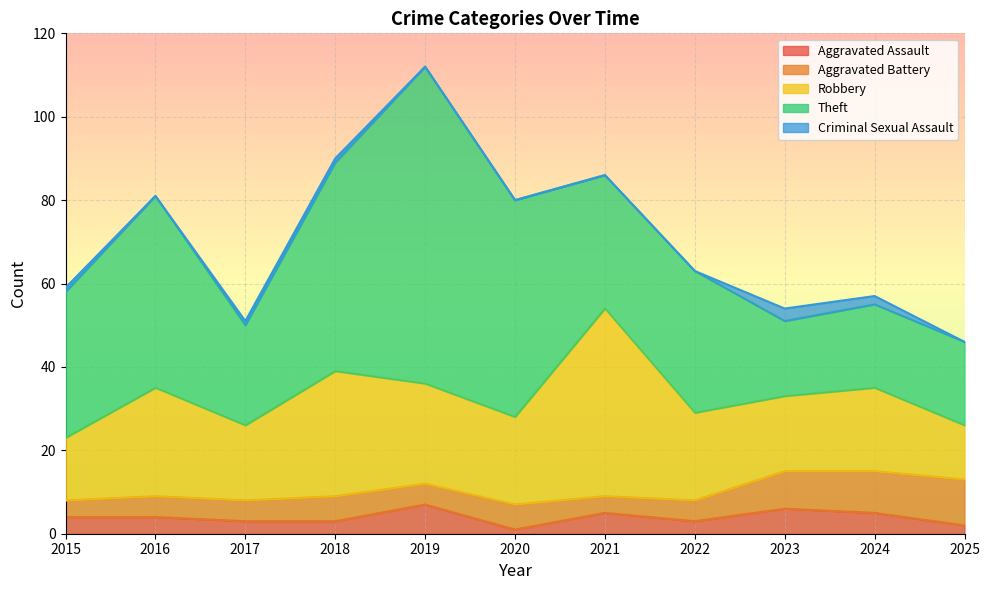

How many lines are shown in the chart?

5